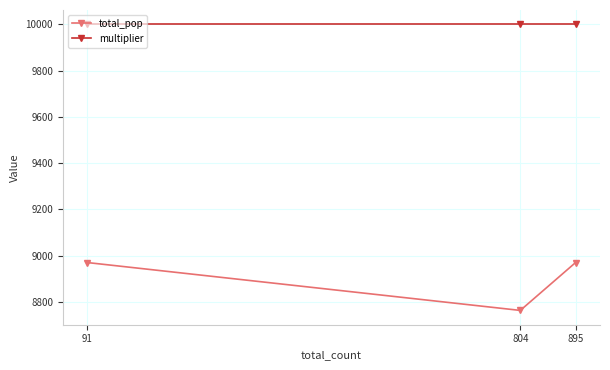

What are all the series names shown in the legend?

total_pop, multiplier